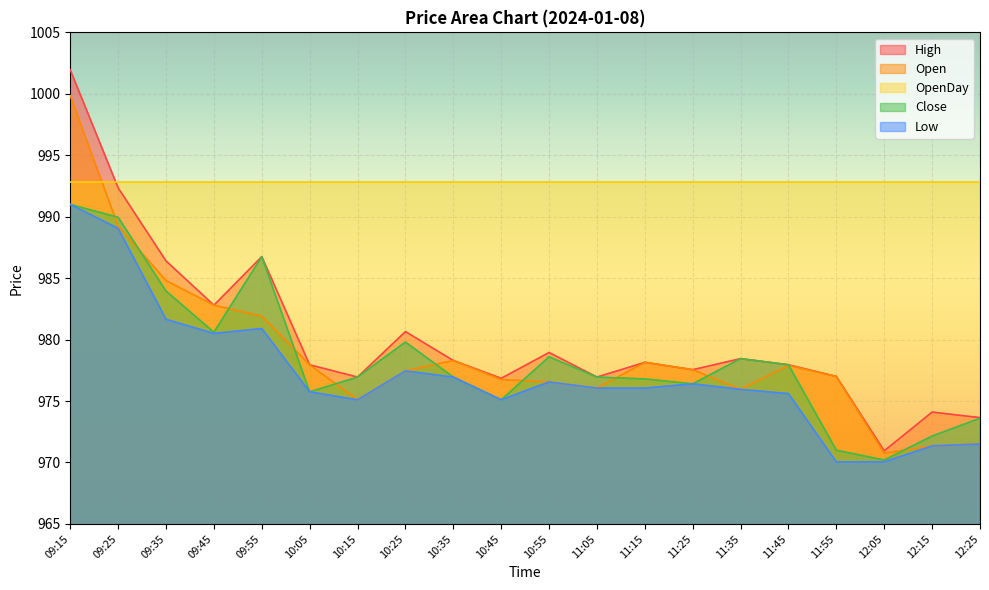

The Close series shows 978.0 at 11:45. True or false?

True